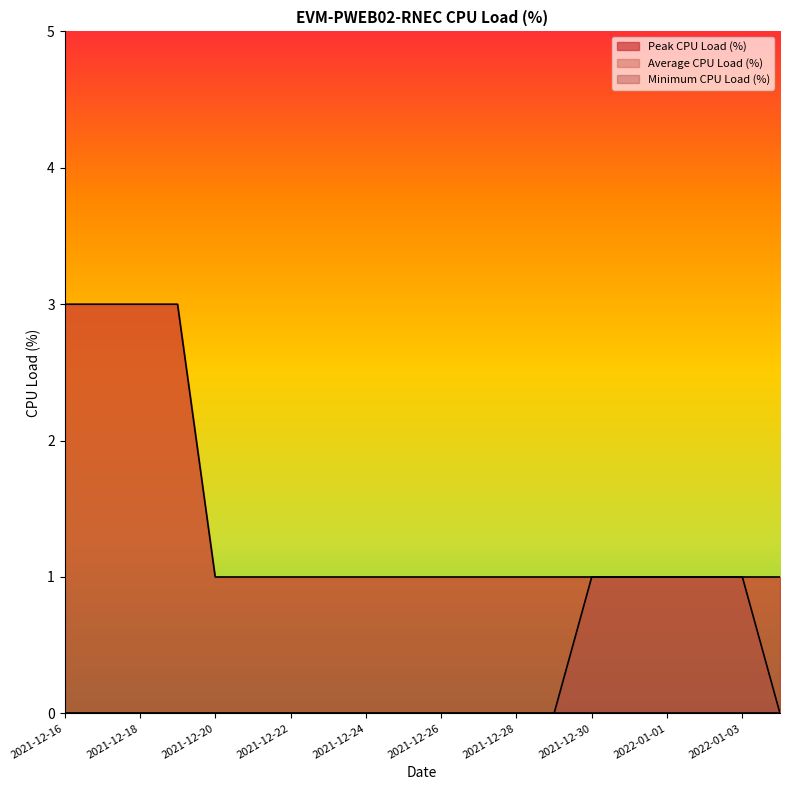

How many categories are shown in the chart?

20